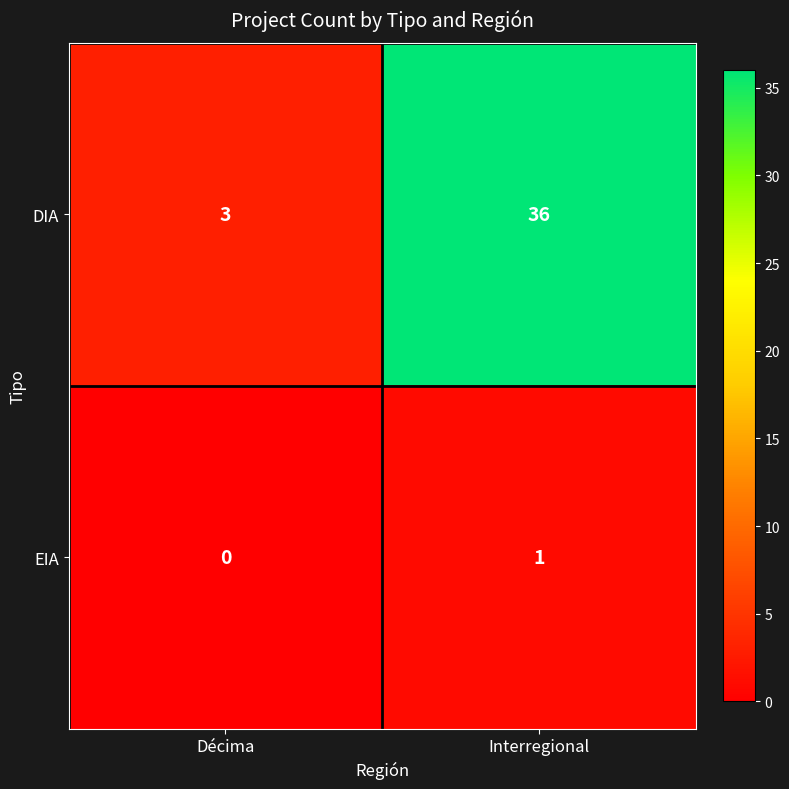

Rank the series at Interregional from highest to lowest value.

DIA, EIA